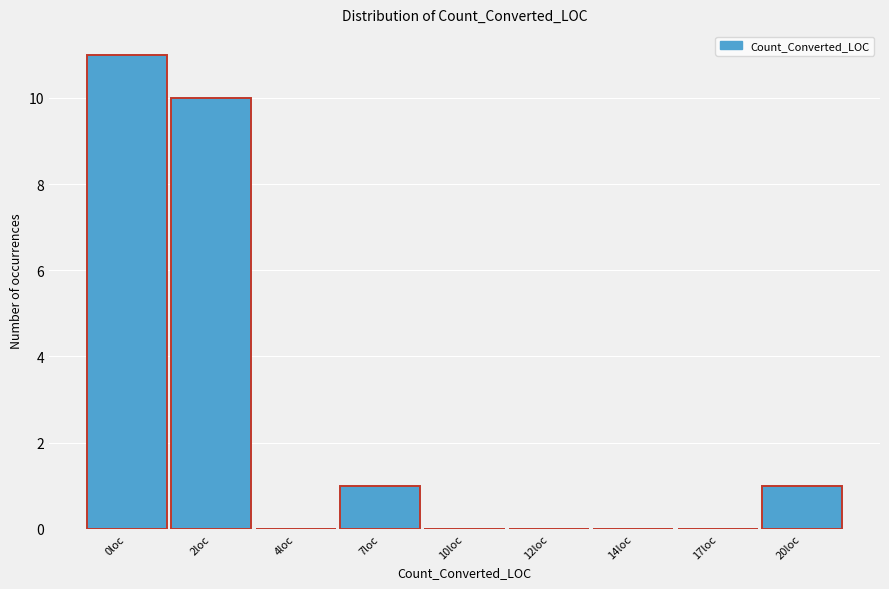

Reading left to right, extract all data points from this chart.

0loc=11	2loc=10	4loc=0	7loc=1	10loc=0	12loc=0	14loc=0	17loc=0	20loc=1